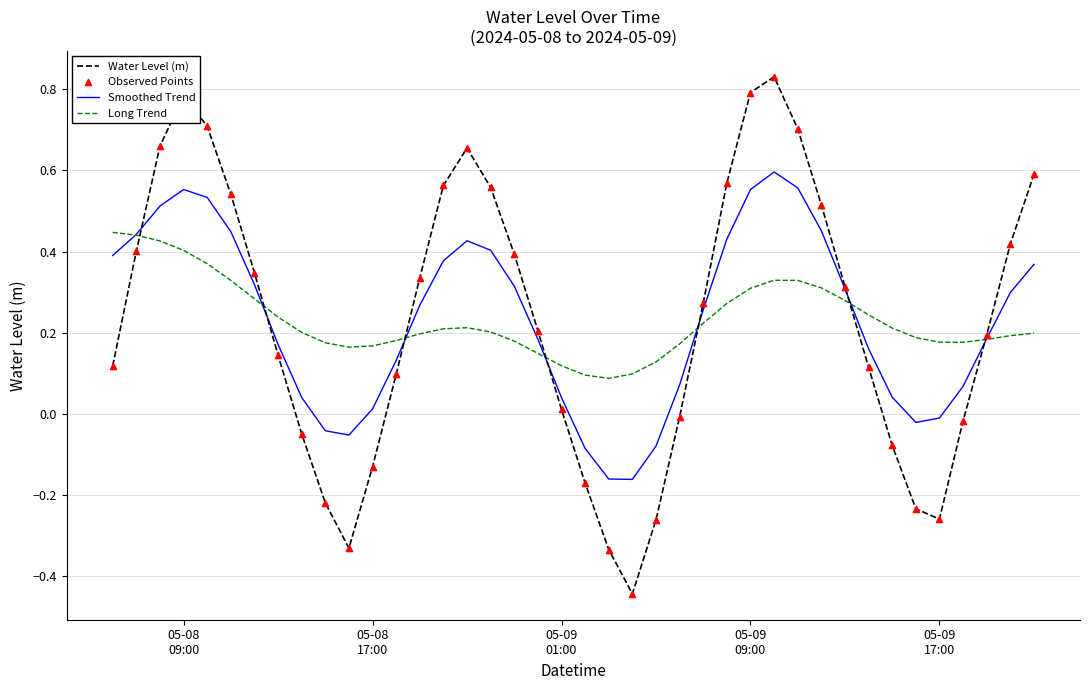

Which series has the largest range (max minus min)?

Water Level (m)